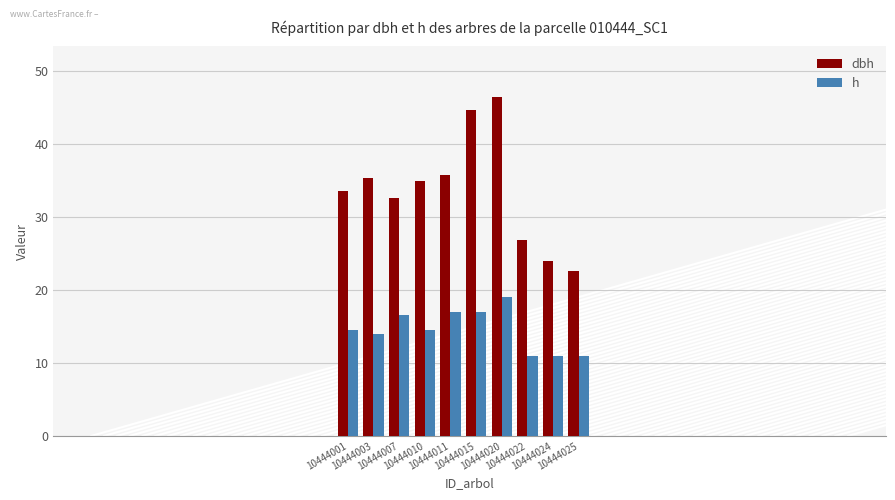

What are all the series names shown in the legend?

dbh, h